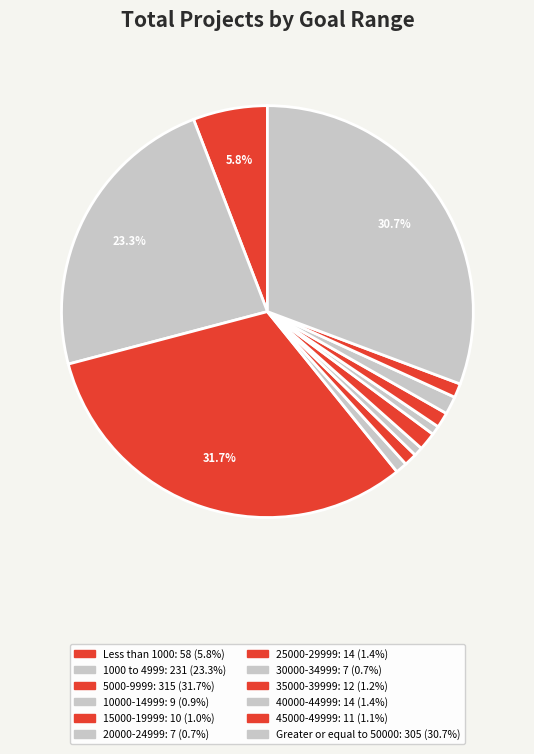

Is there a majority slice in this chart?

No